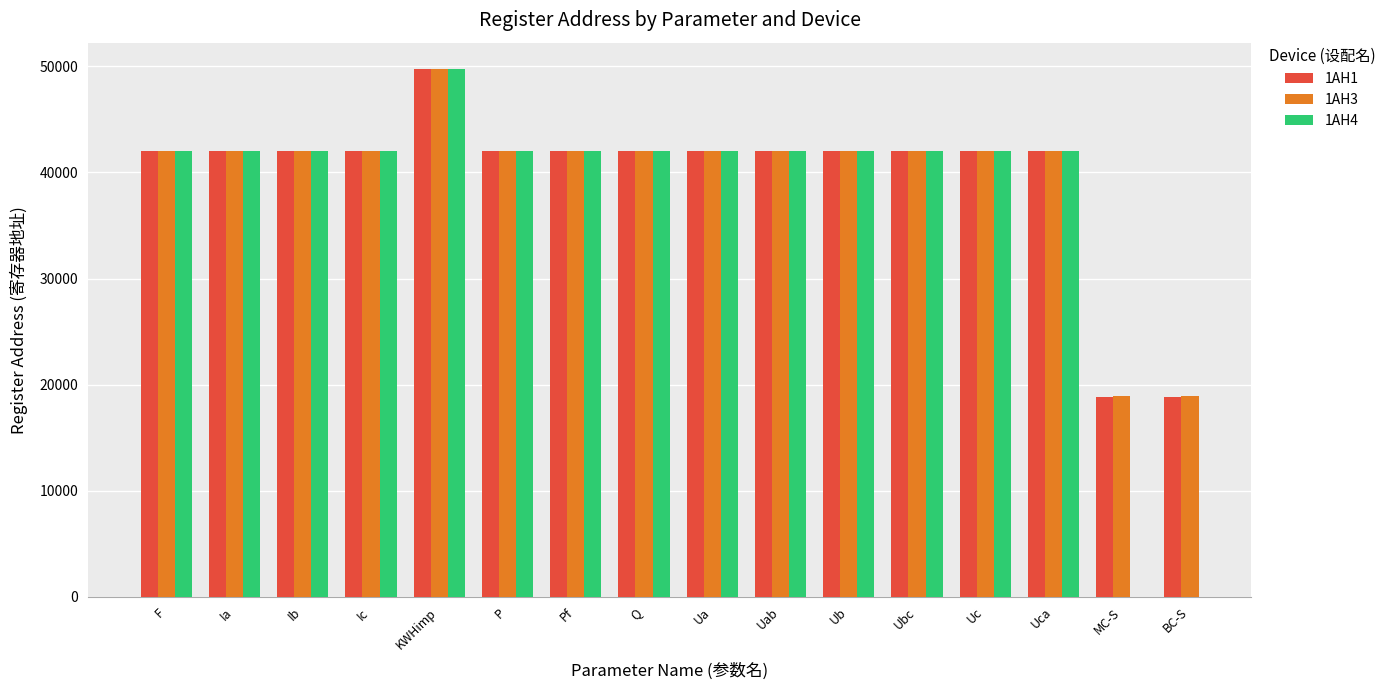

What is the label of the 16th bar from the right?

F